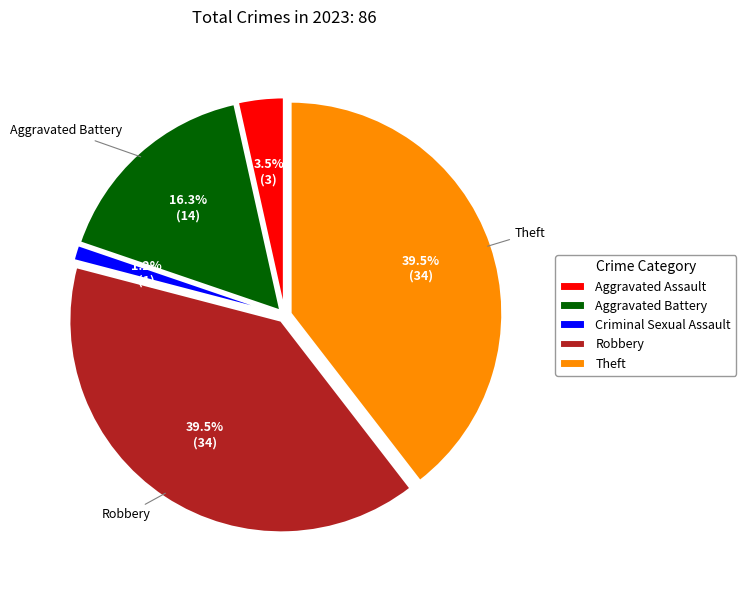

How much of the chart is everything except Homicide?

100.0%